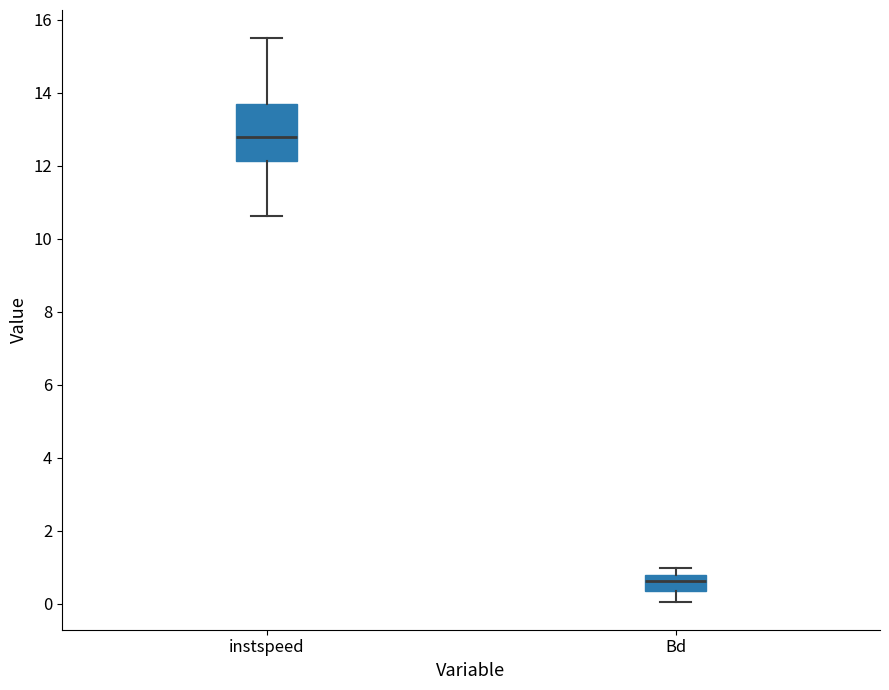

Where does the upper whisker of the box for instspeed end on the y-axis? The values are not printed on the chart, so give them approximately, as read against the axis.

15.6